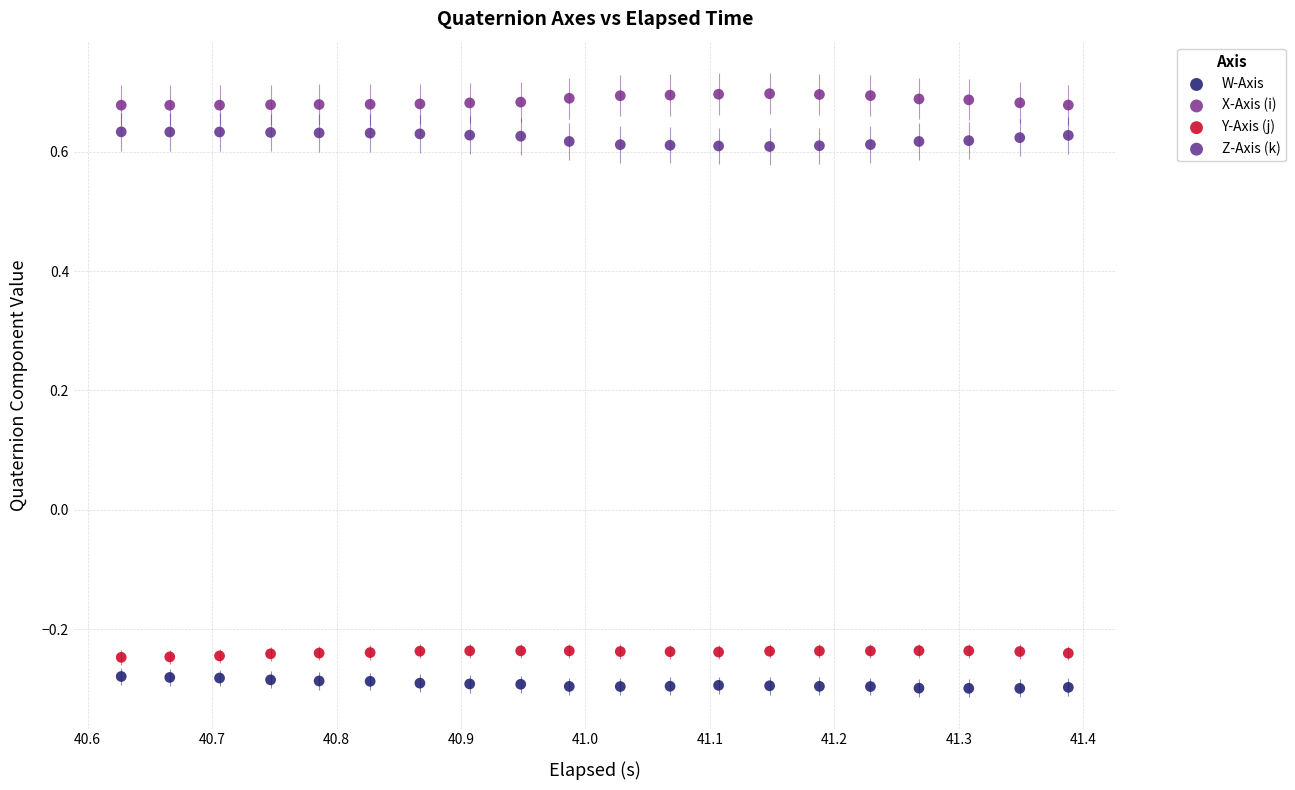

Across all data points, what is the range of Y values (max minus min)?

1.0